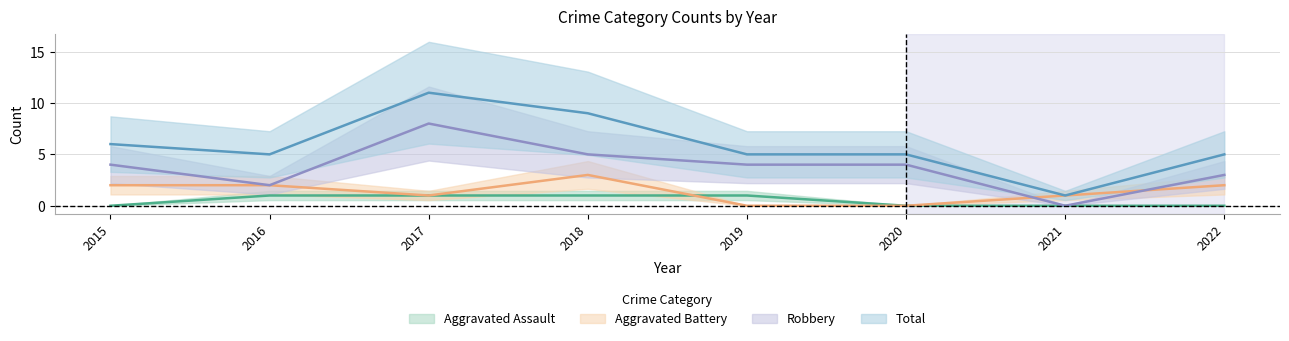

Is this an area chart (filled region under the line)?

No